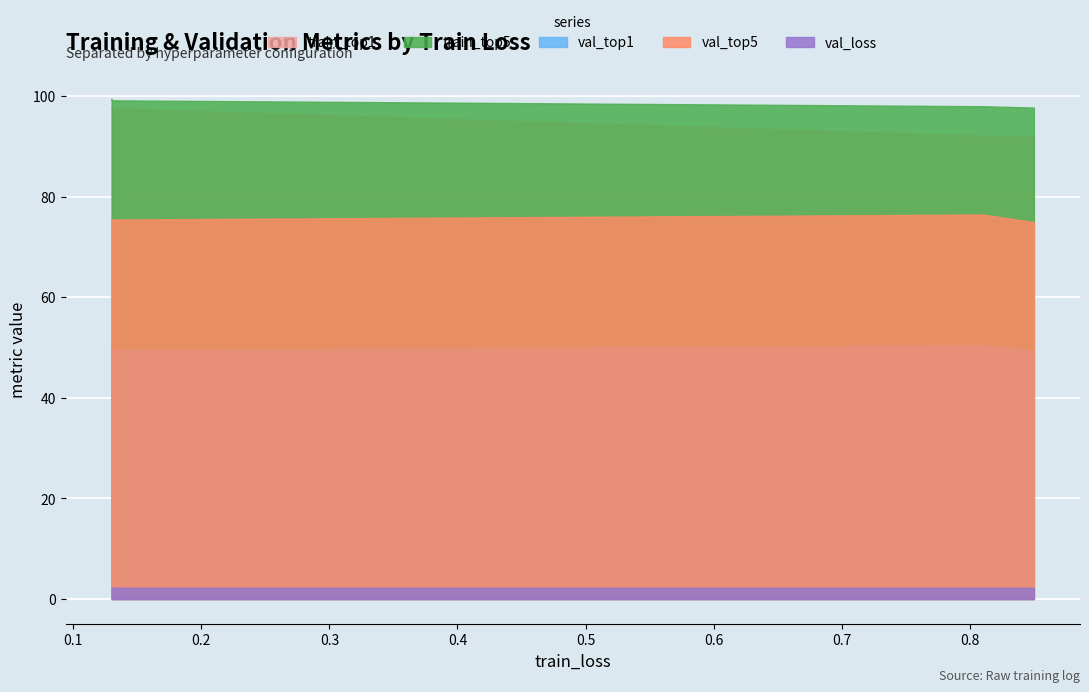

Rank the categories by val_loss value from lowest to highest.

0.85, 0.81, 0.13, 0.13